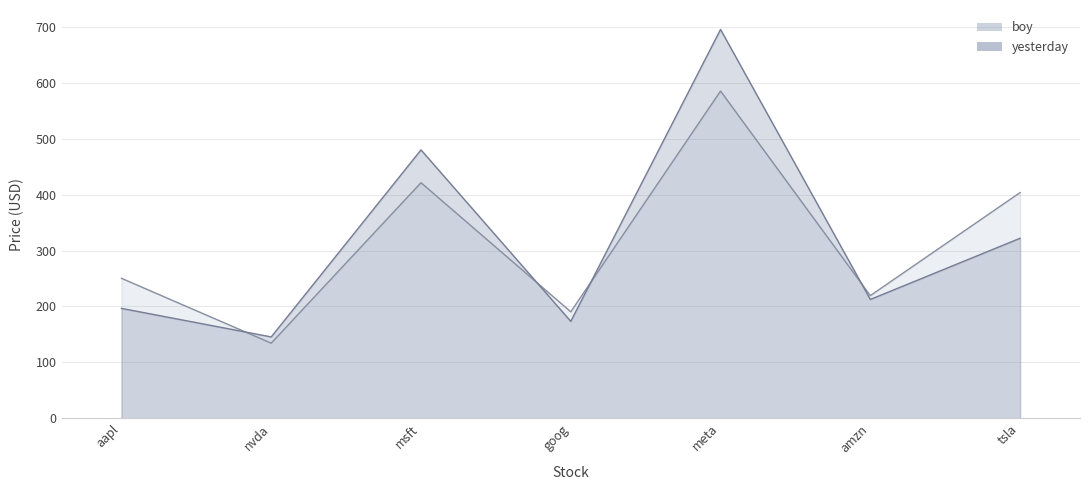

What is the label of the 6th point from the right?

nvda